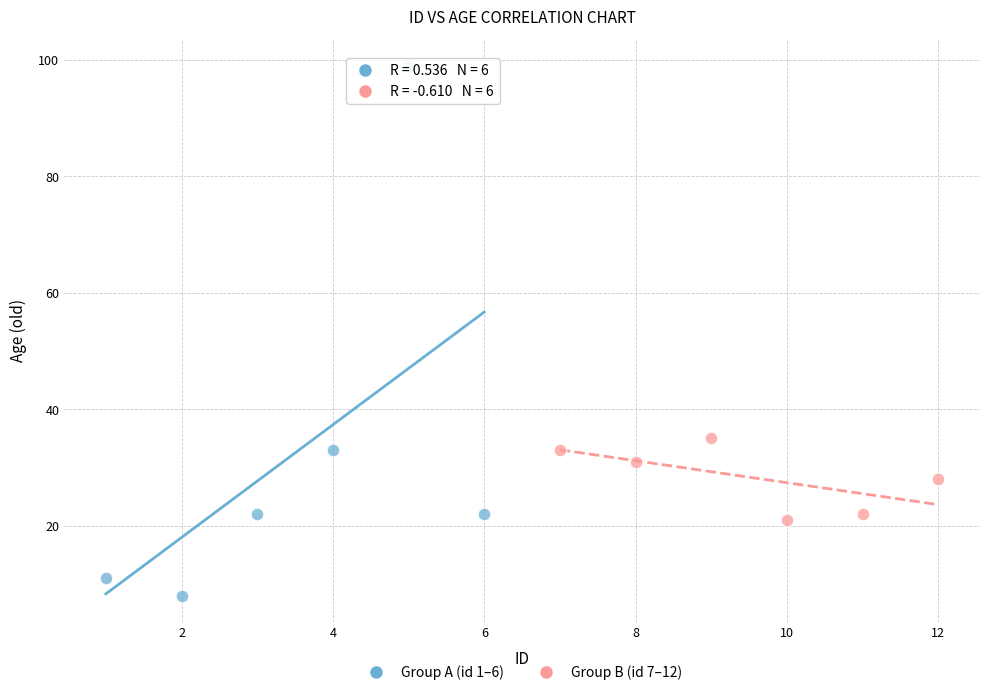

Which series contains the highest Y value?

Group A (id 1–6)